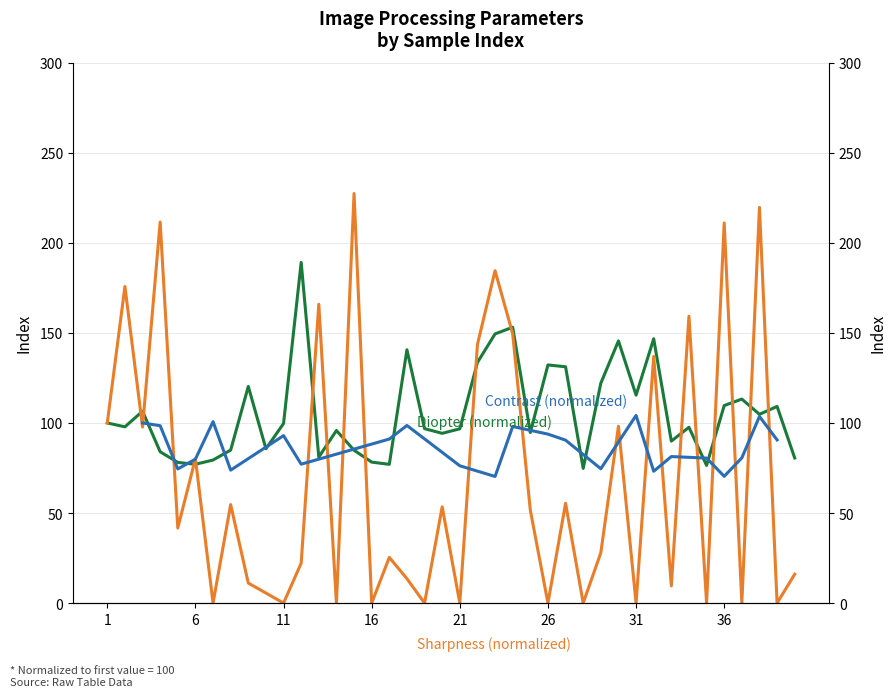

Which series has the largest total across all categories?

diopter